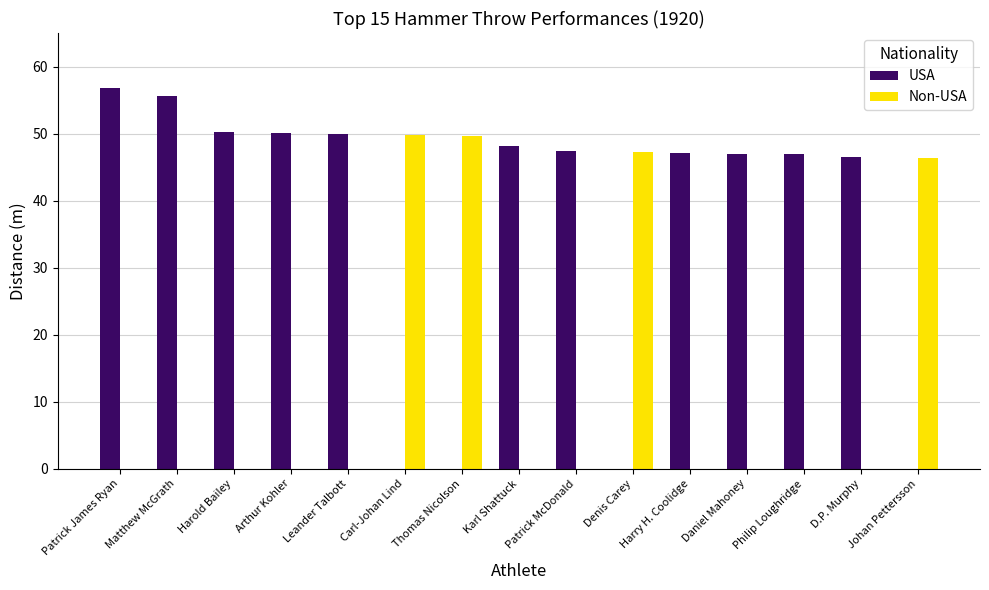

What is the spread (max minus min) of values at Arthur Kohler?

50.1